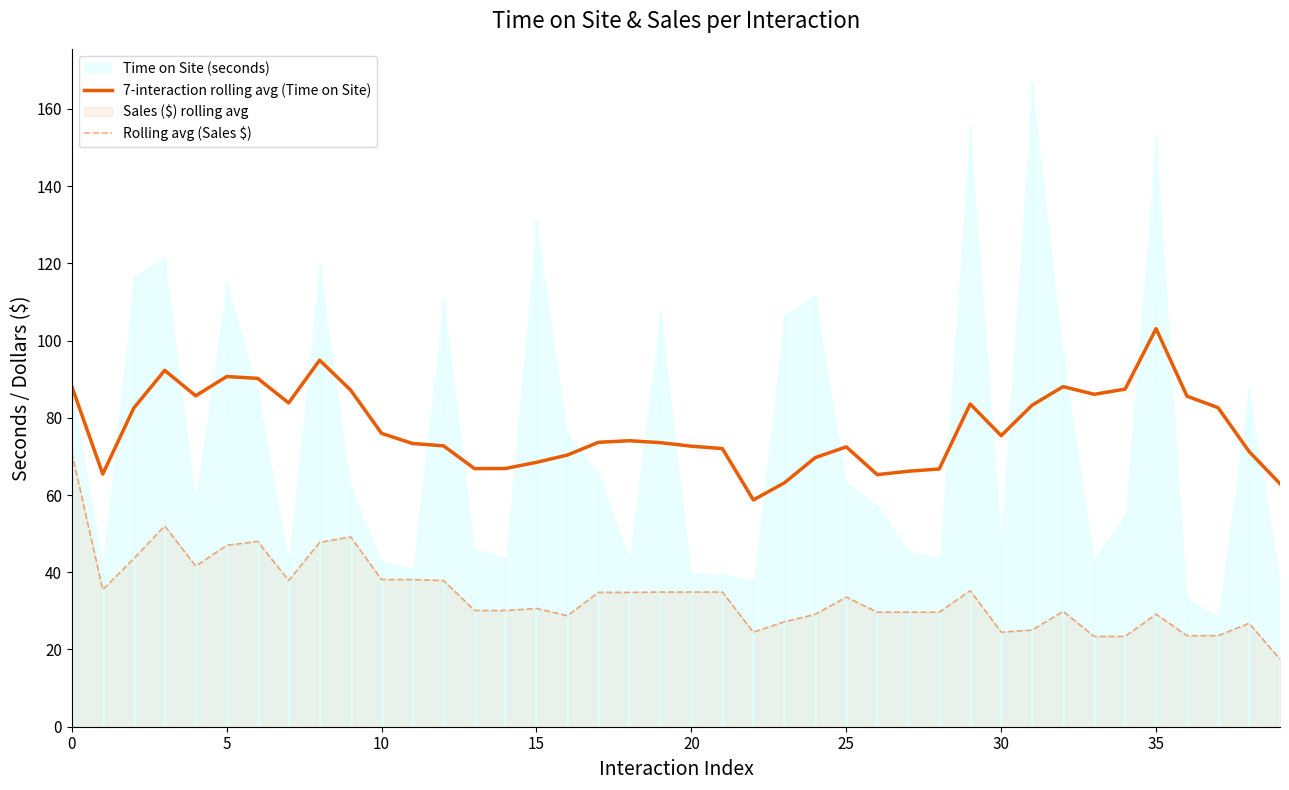

How many lines are shown in the chart?

2